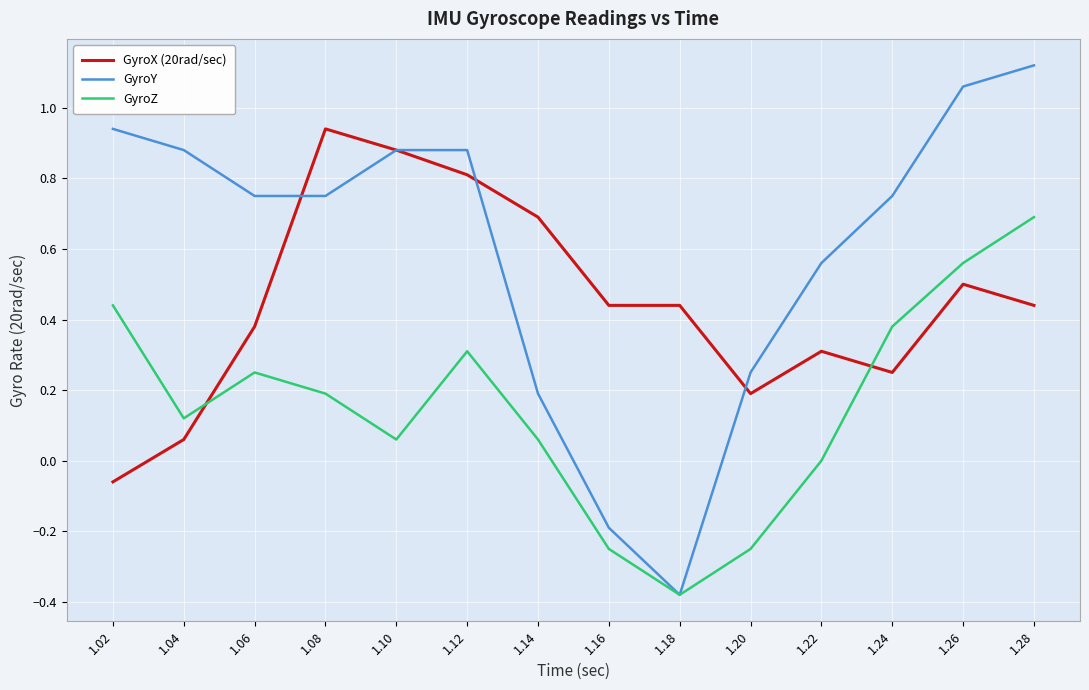

Which series has the largest range (max minus min)?

GyroY